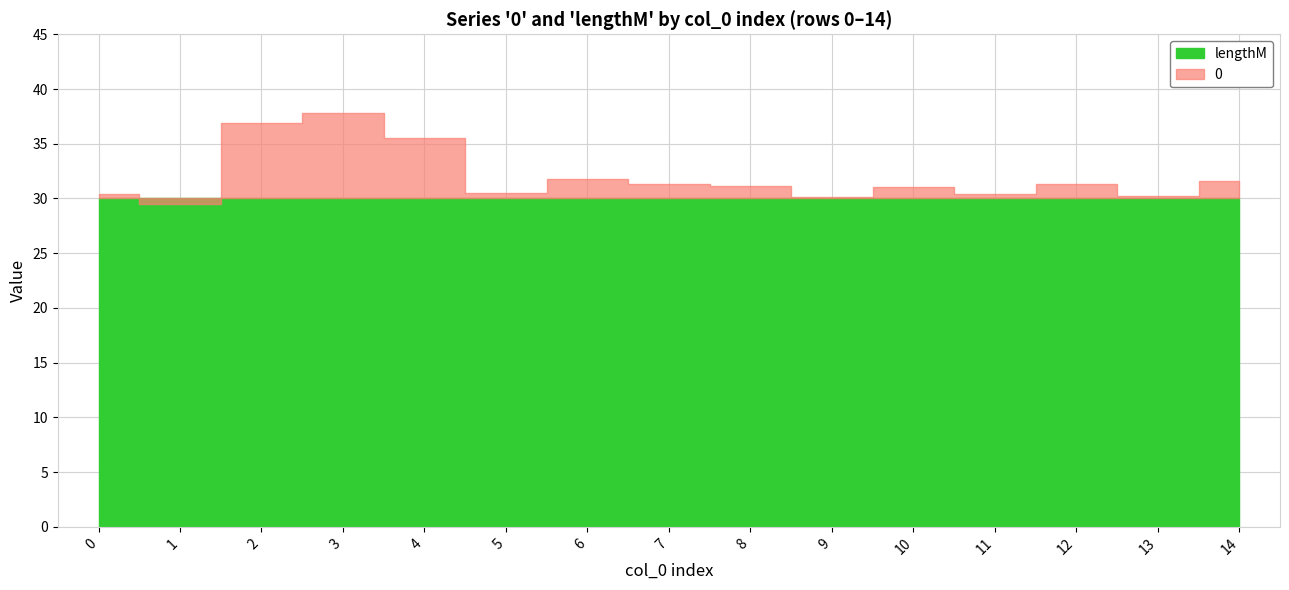

What is the sum of the lengthM values at 12 and 0?

60.0